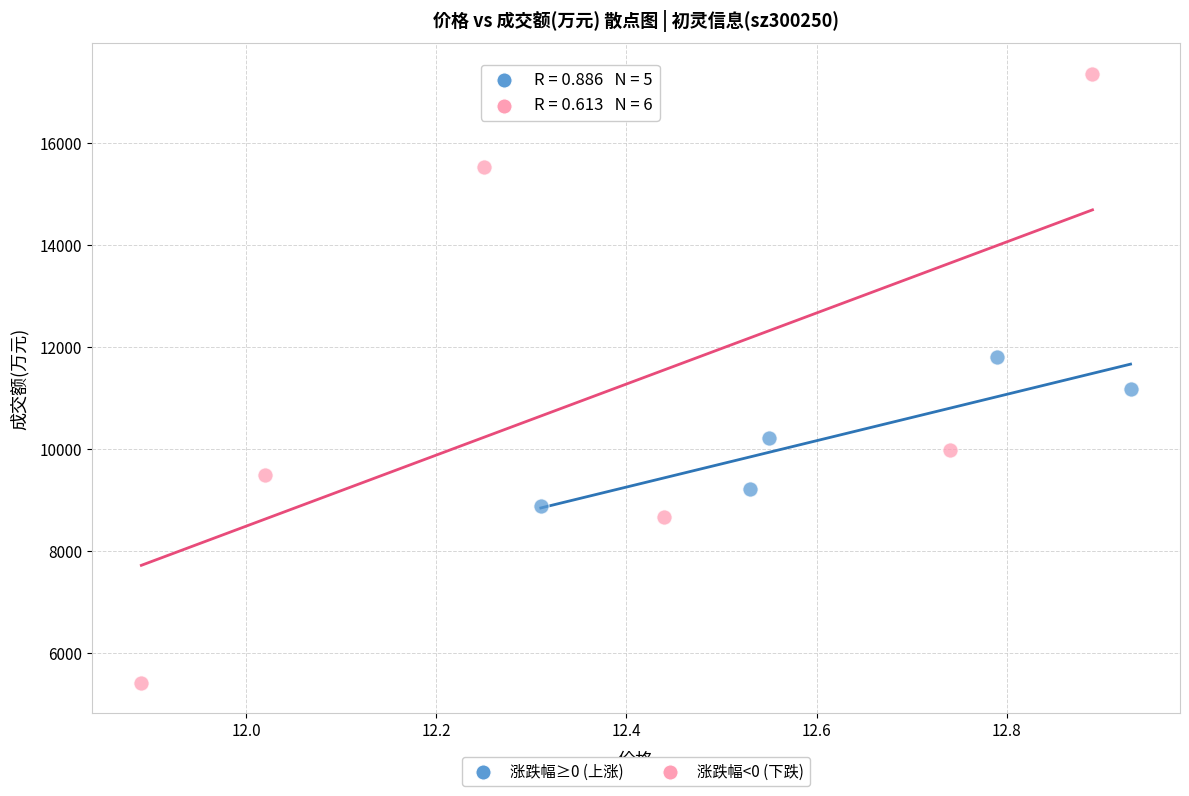

Which series has the largest Y range (max minus min)?

涨跌幅<0 (下跌)